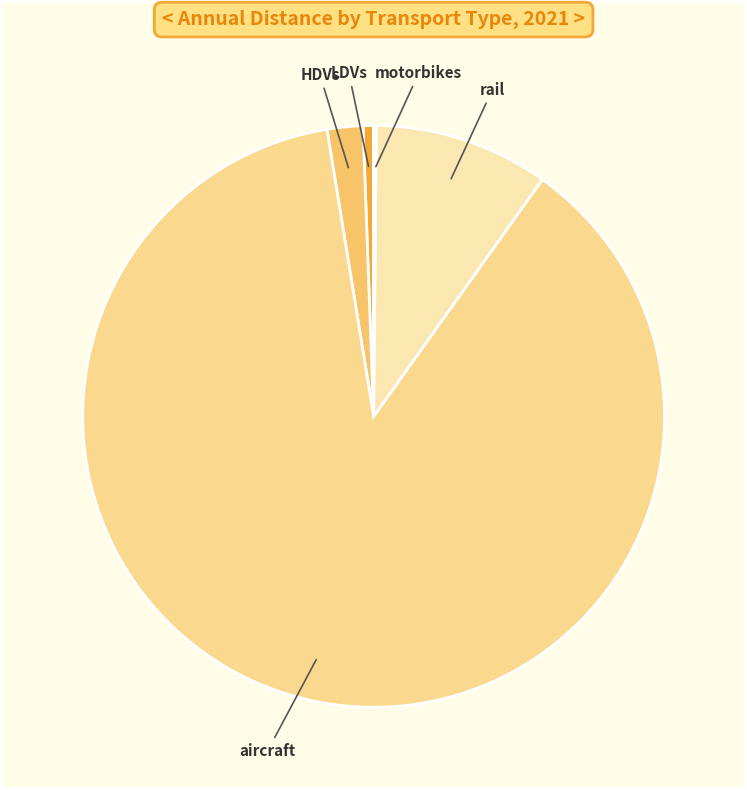

What is the majority slice?

aircraft